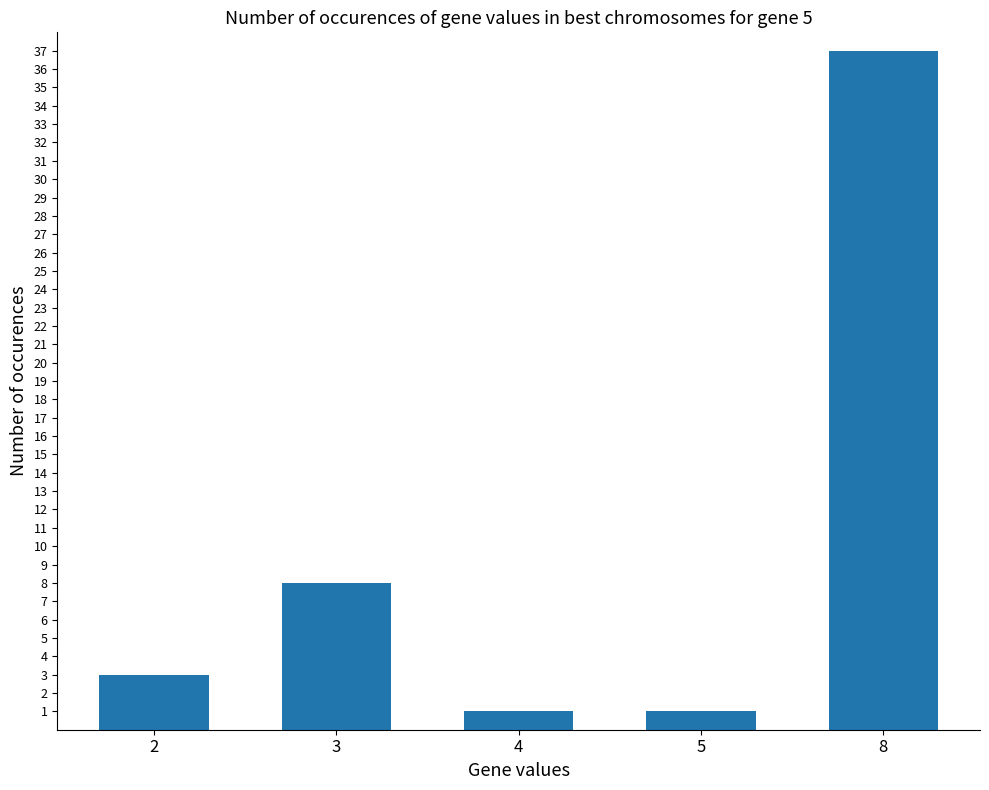

Which has a higher value, 8 or 4?

8